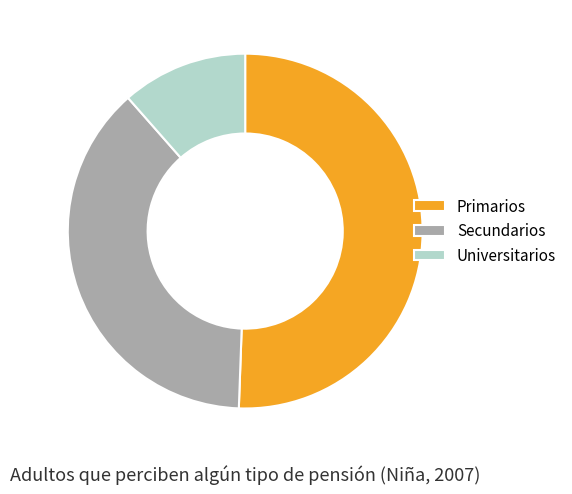

How many slices are in this pie chart?

3